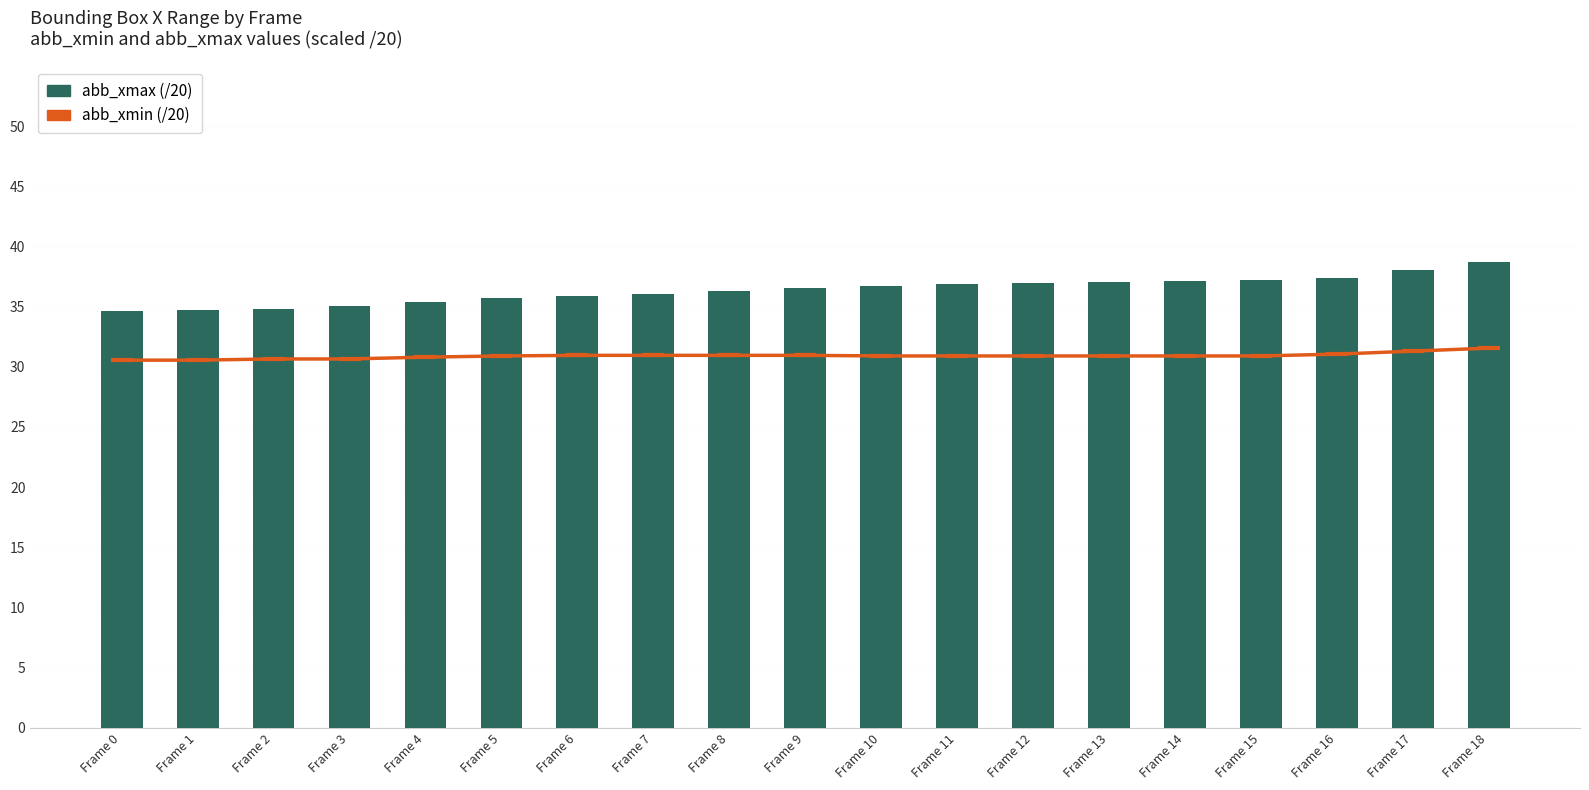

At which label does abb_xmax (/20) first exceed 36?

Frame 7